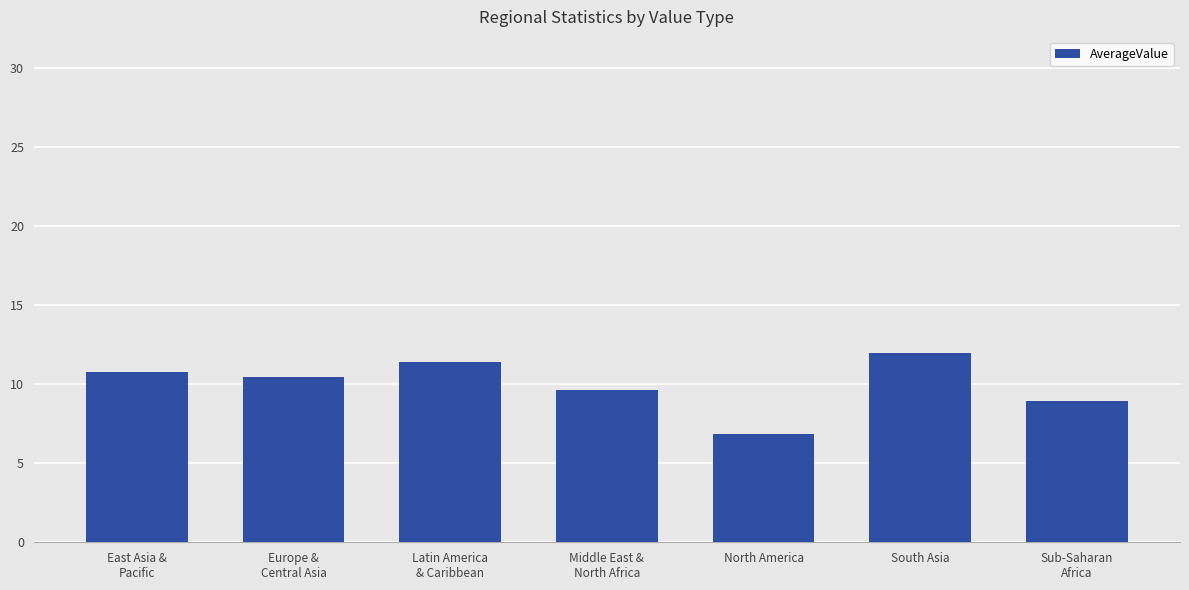

Reading right to left, transcribe all the data shown in this chart.

8.9	12.0	6.9	9.6	11.4	10.4	10.8